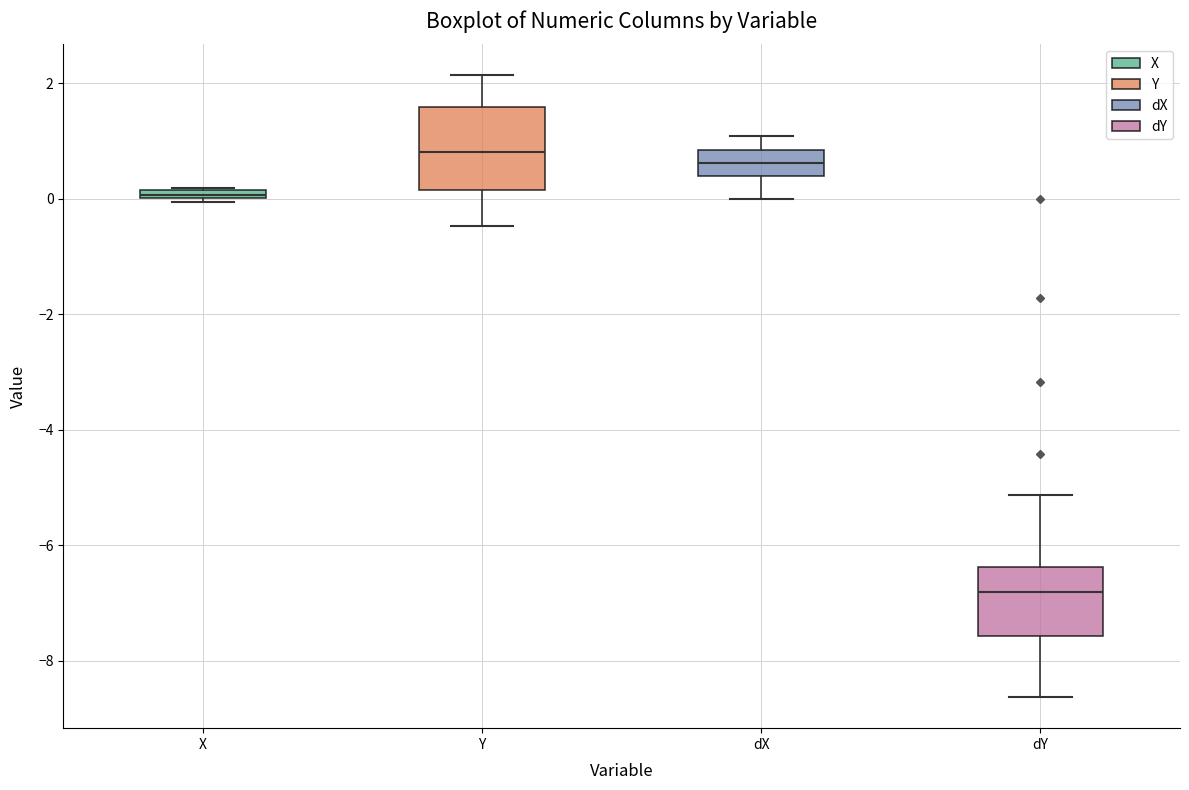

Where does the upper whisker of the box for dX end on the y-axis? The values are not printed on the chart, so give them approximately, as read against the axis.

1.0